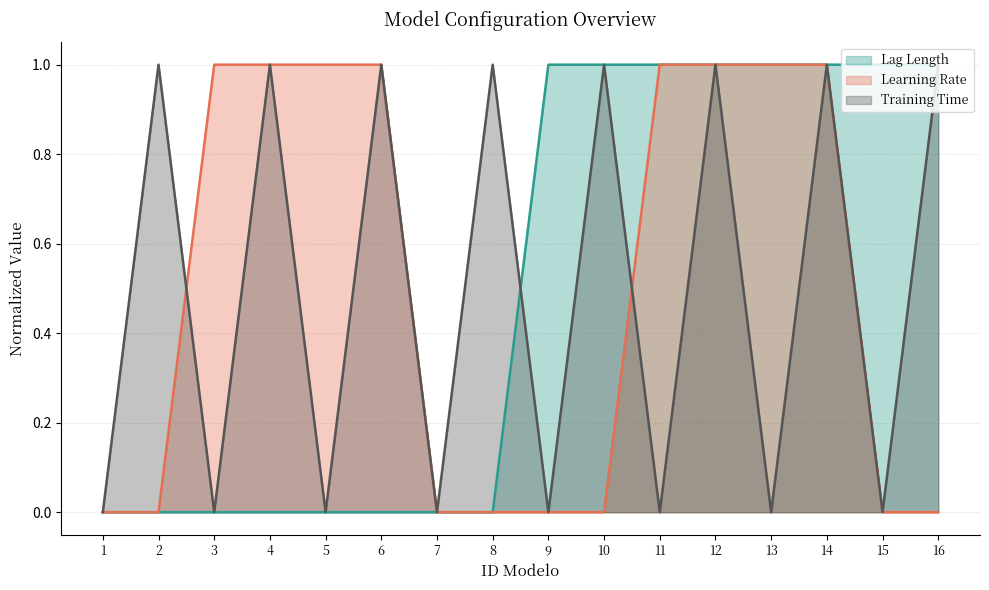

True or false: Lag Length has more than 0 interior local peaks.

False